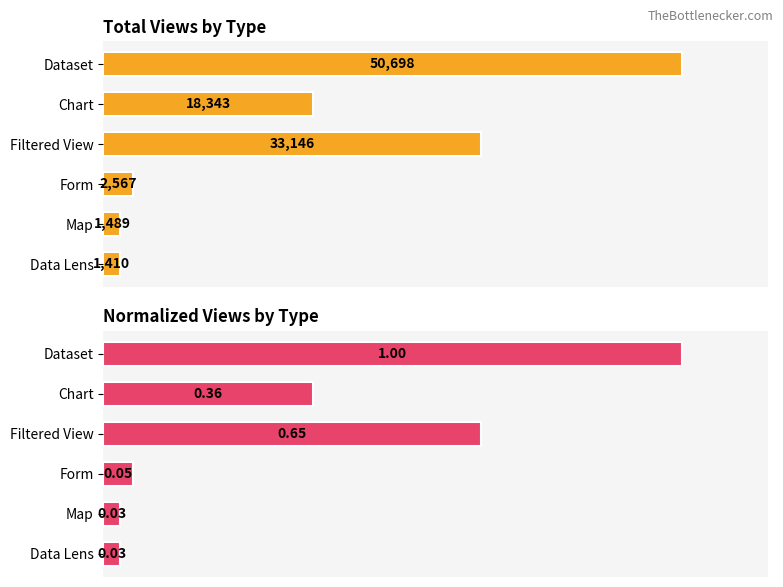

What is the value of the Normalized Views by Type bar at the 2nd from the left?

0.4